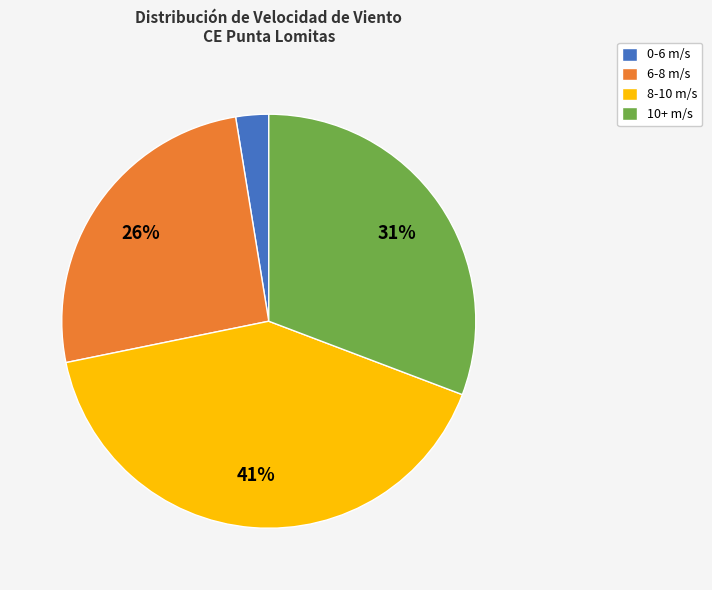

Is it true that 8-10 m/s is 49% of the pie?

False